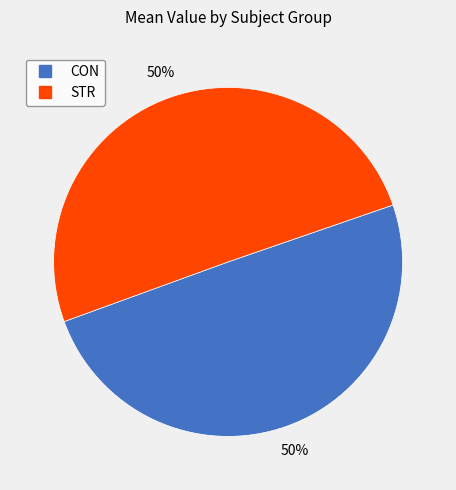

Do STR and CON together represent more than half of the pie?

Yes